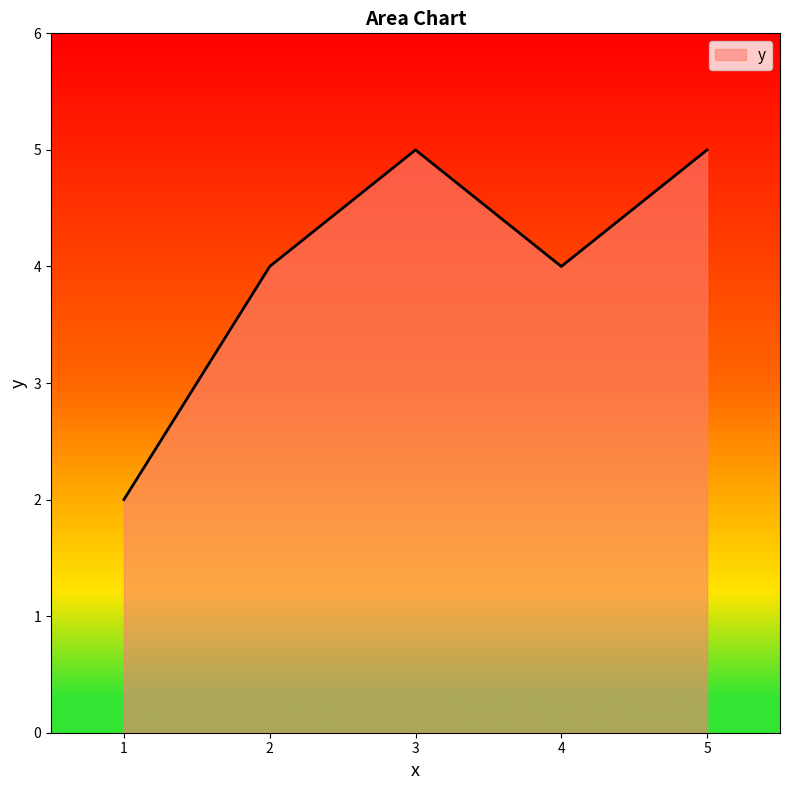

The chart shows a value of 2 at 3. True or false?

False